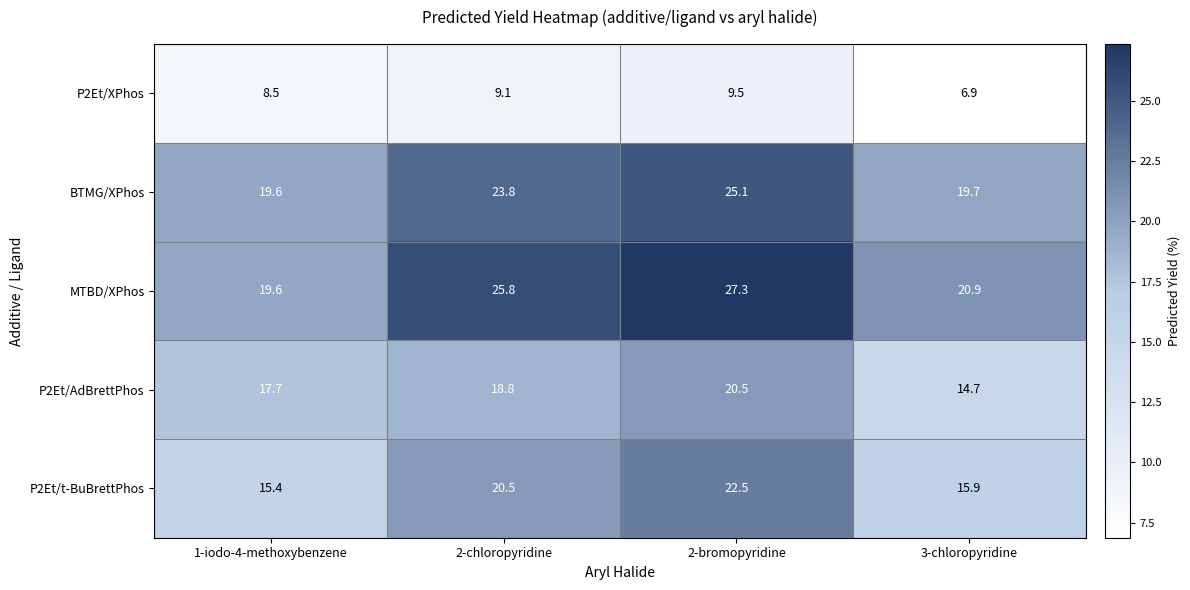

Rank the categories by MTBD/XPhos value from lowest to highest.

1-iodo-4-methoxybenzene, 3-chloropyridine, 2-chloropyridine, 2-bromopyridine